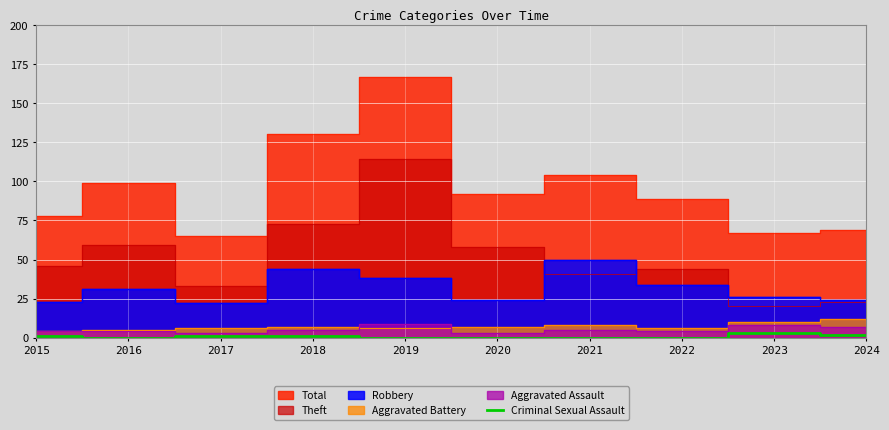

The value at 2015 is 1. True or false?

True